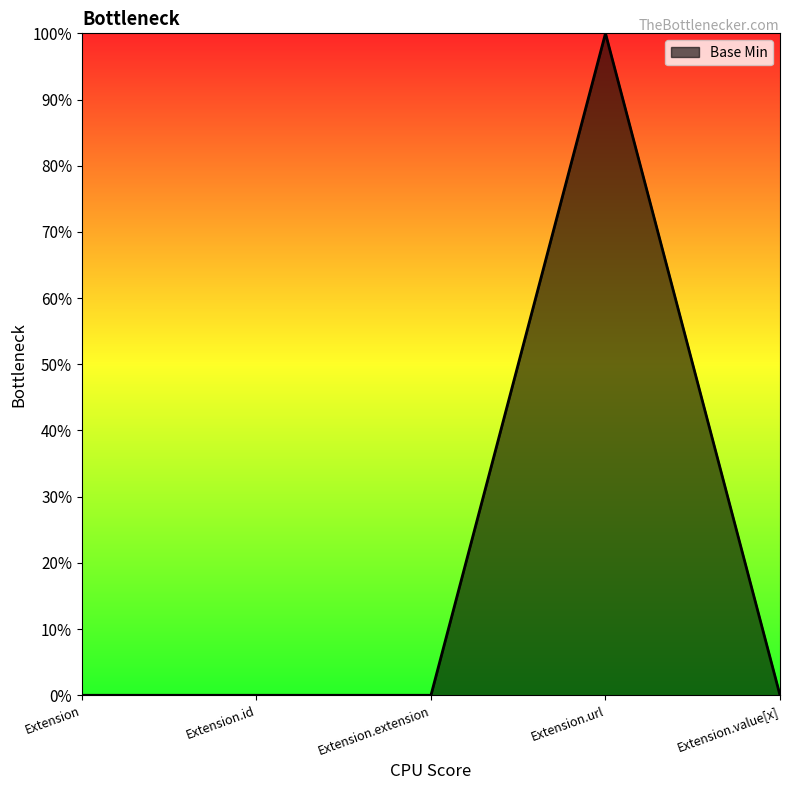

Rank the categories by value from highest to lowest.

Extension.url, Extension, Extension.id, Extension.extension, Extension.value[x]